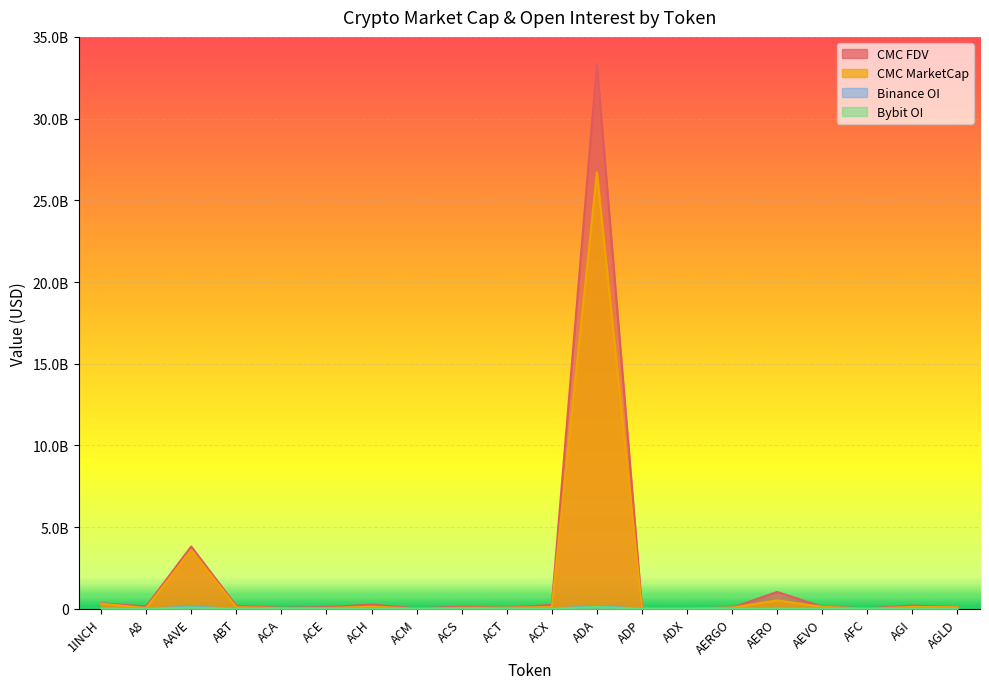

How many data points in CMC_MarketCap are above 88242994?

9